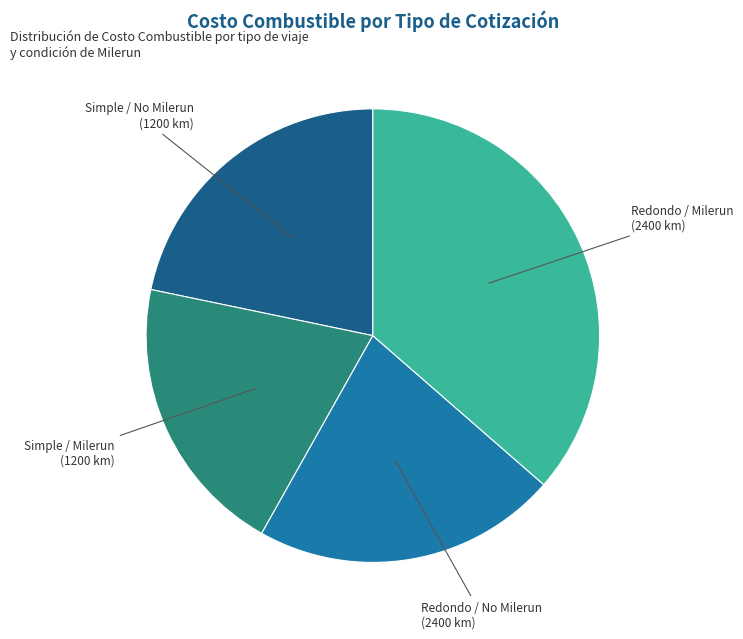

Is there any slice that represents more than half of the pie?

No